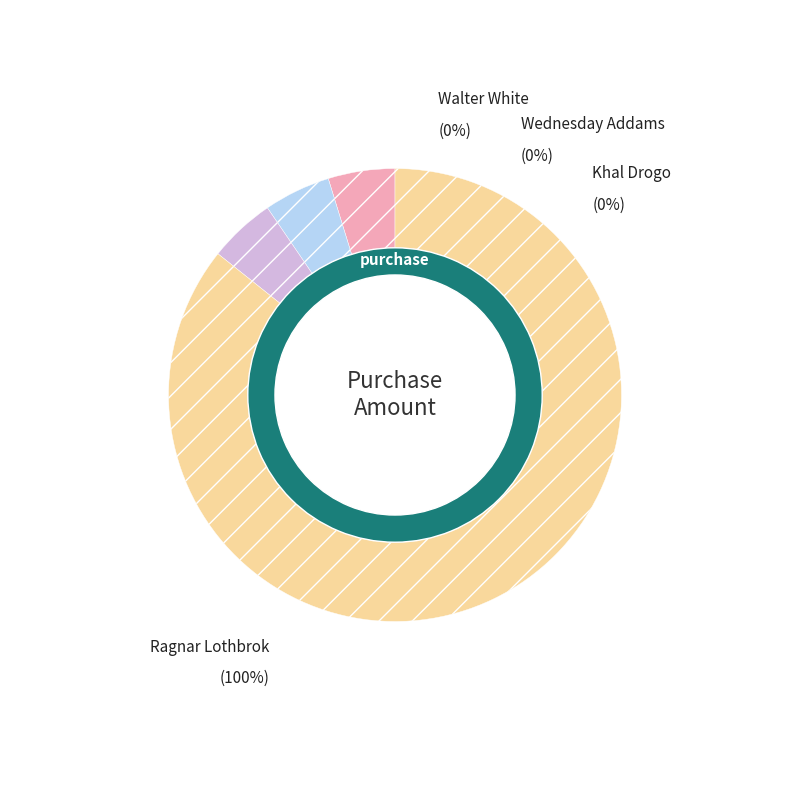

What is the largest slice in the pie chart?

Ragnar Lothbrok